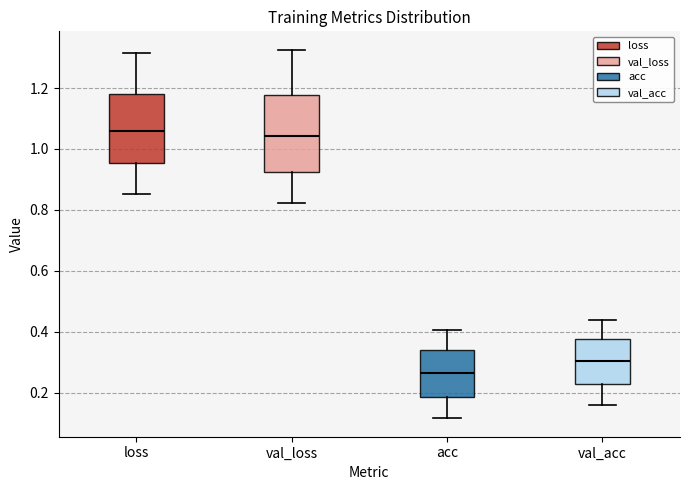

Reading left to right, read every box against the y-axis: the position of its median line, the range the box covers, and the ends of its whiskers. The values are not printed on the chart, so give them approximately, as read against the axis.

loss: median 1.06, box 0.96 to 1.18, whiskers 0.86 to 1.32
val_loss: median 1.04, box 0.92 to 1.18, whiskers 0.82 to 1.32
acc: median 0.26, box 0.18 to 0.34, whiskers 0.12 to 0.40
val_acc: median 0.30, box 0.22 to 0.38, whiskers 0.16 to 0.44